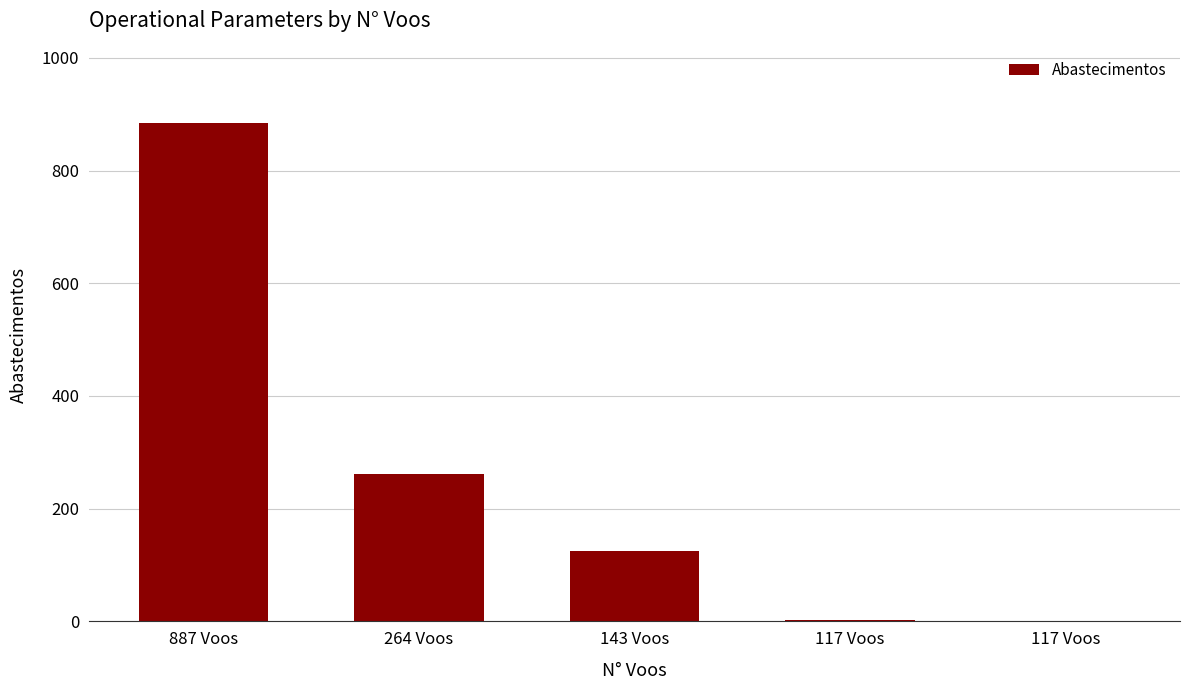

How many categories are shown in the chart?

5